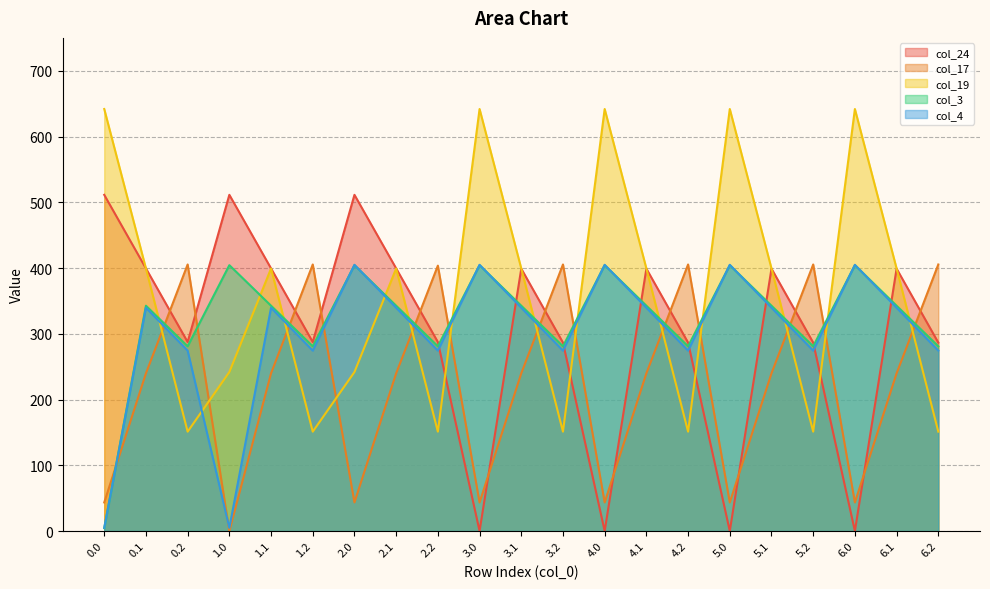

At which category does col_24 reach its first local peak?

1.0